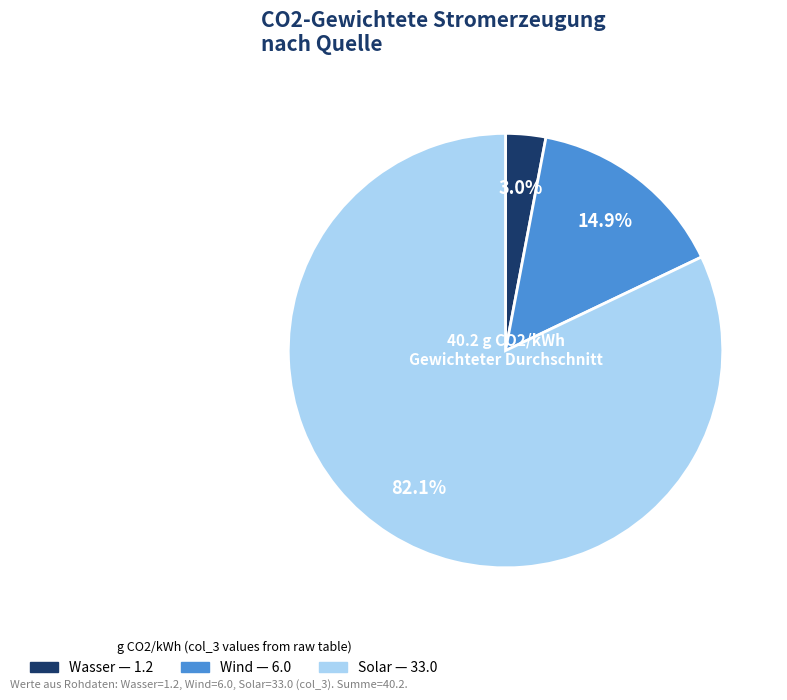

How many slices are in this pie chart?

3